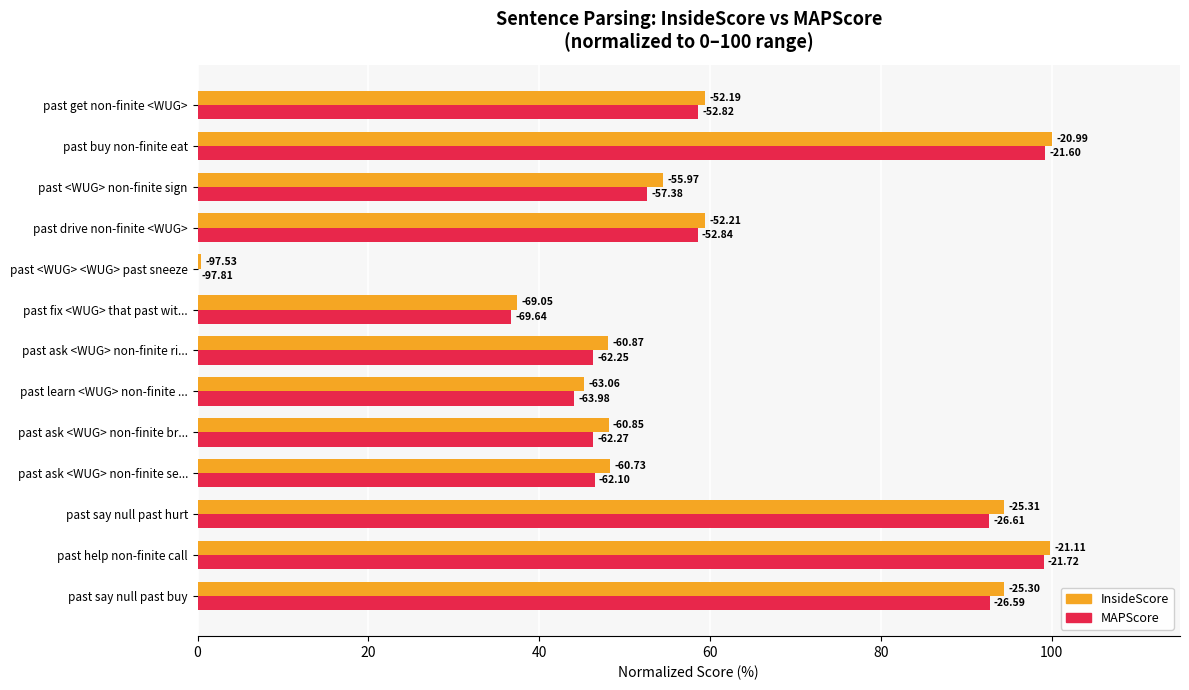

What are all the series names shown in the legend?

InsideScore, MAPScore